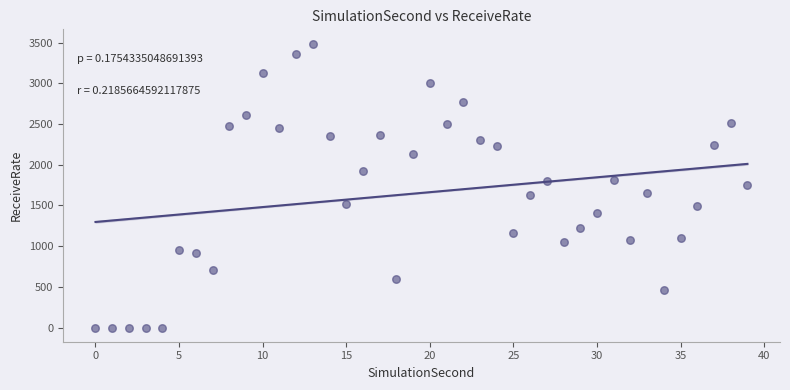

What is the range of Y values (max minus min)?

3488